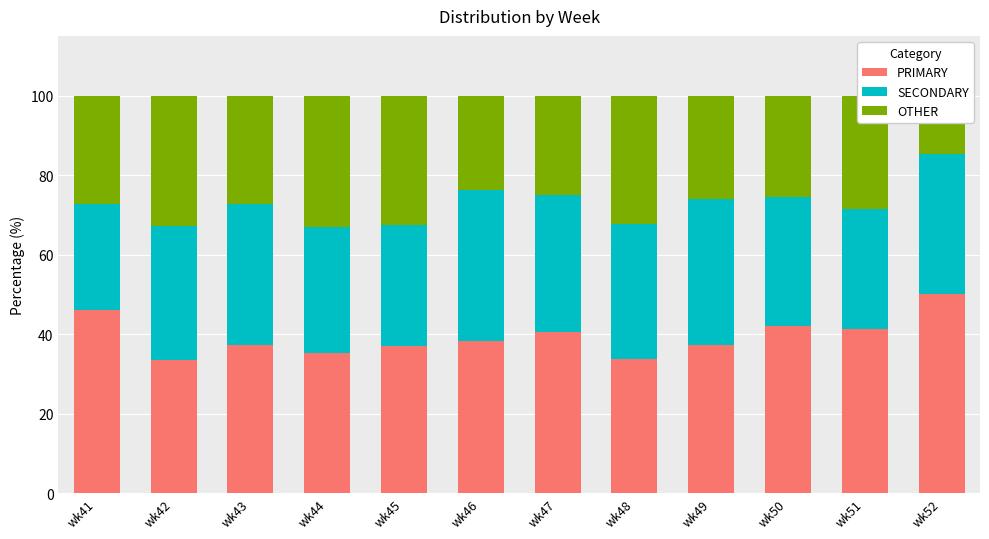

Rank the series by their maximum value, from lowest to highest.

OTHER, SECONDARY, PRIMARY